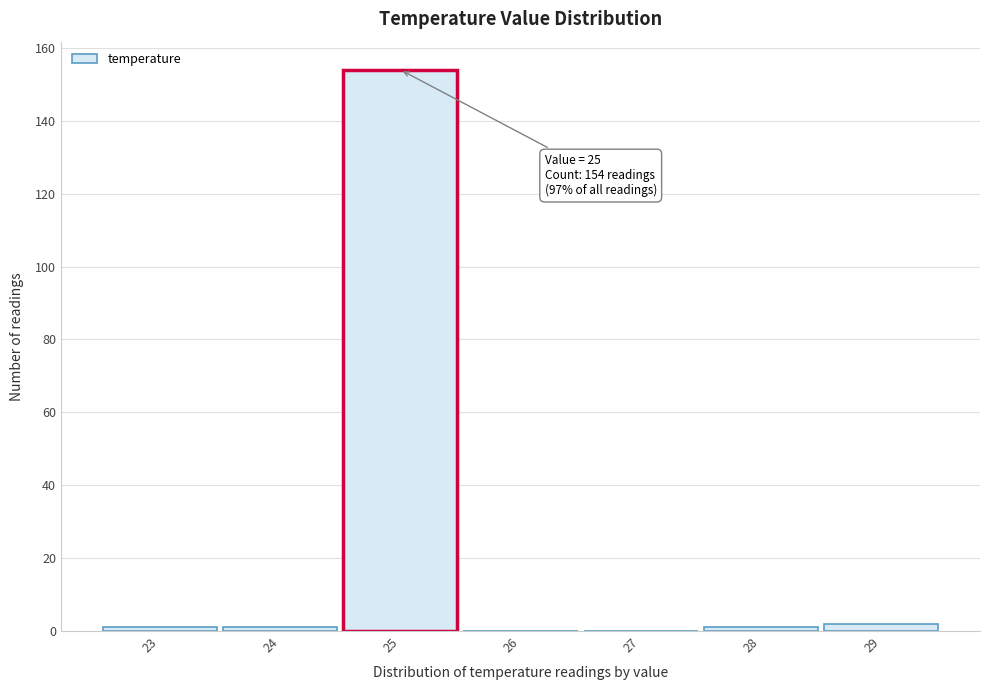

Which range on the x-axis has the tallest bar?

24.5 to 25.5